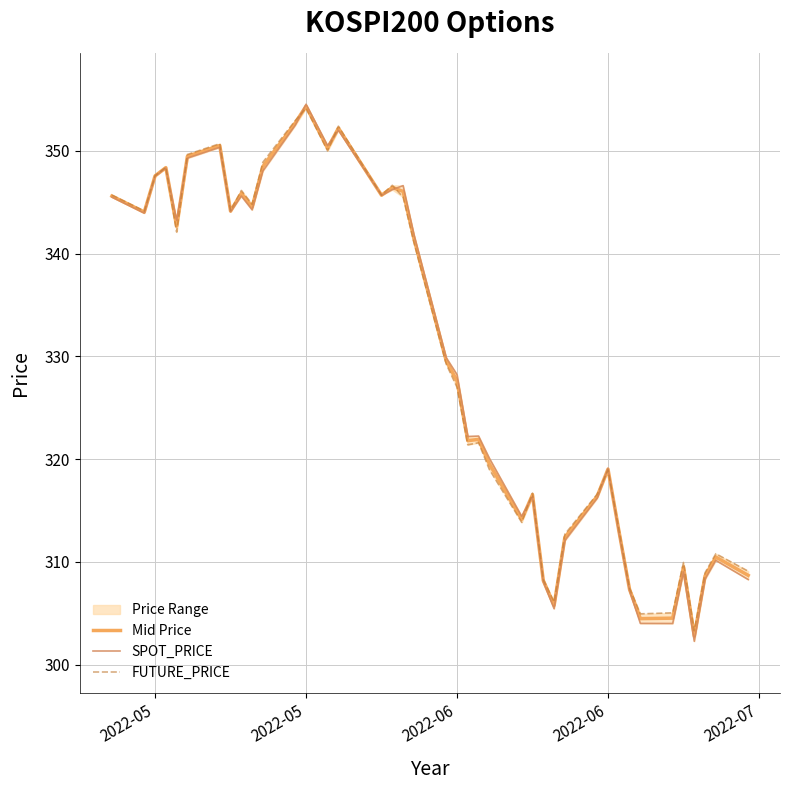

At how many categories does at least one series exceed 342?

18